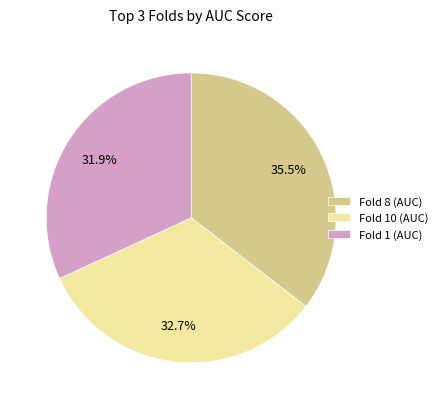

What is the smallest slice in the pie chart?

Fold 1 (AUC)